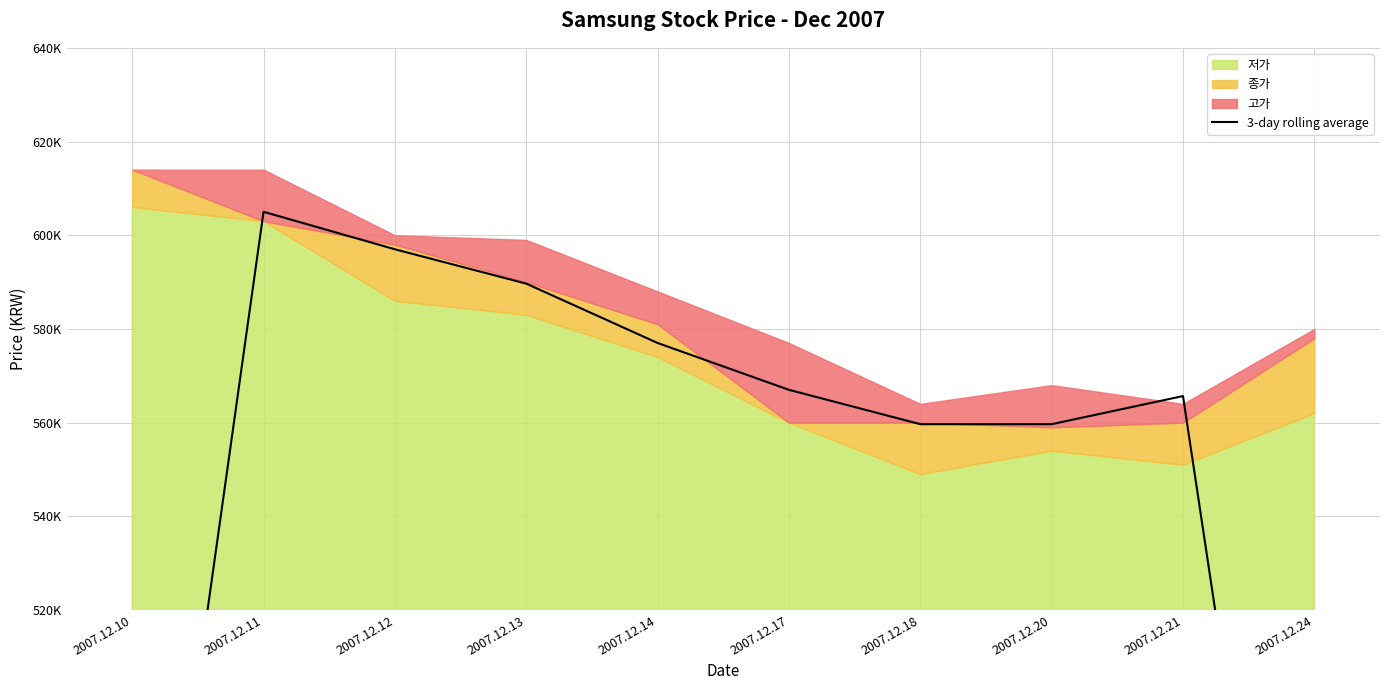

Reading right to left, list all the values displayed in this chart.

379333.3	565666.7	559666.7	559666.7	567000.0	577000.0	589666.7	597000.0	605000.0	405666.7